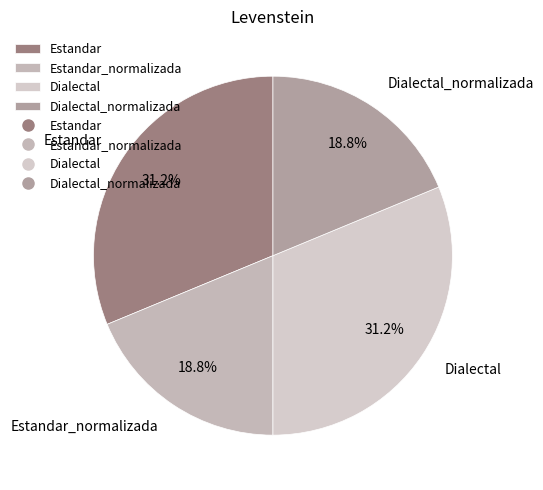

What is the total percentage of Estandar_normalizada and Estandar?

50.0%